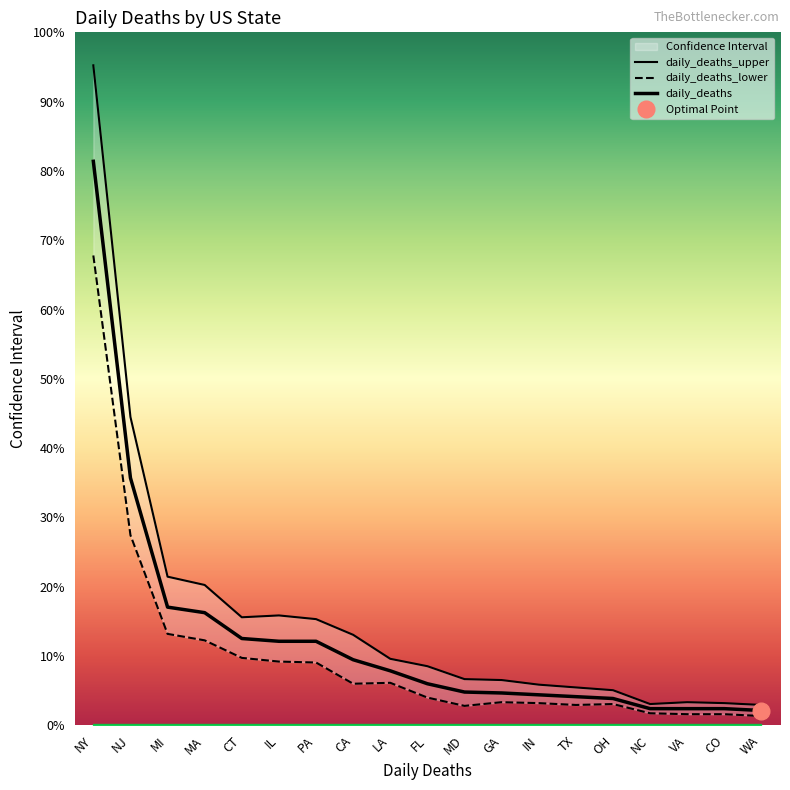

At which label does daily_deaths_upper reach its peak?

NY